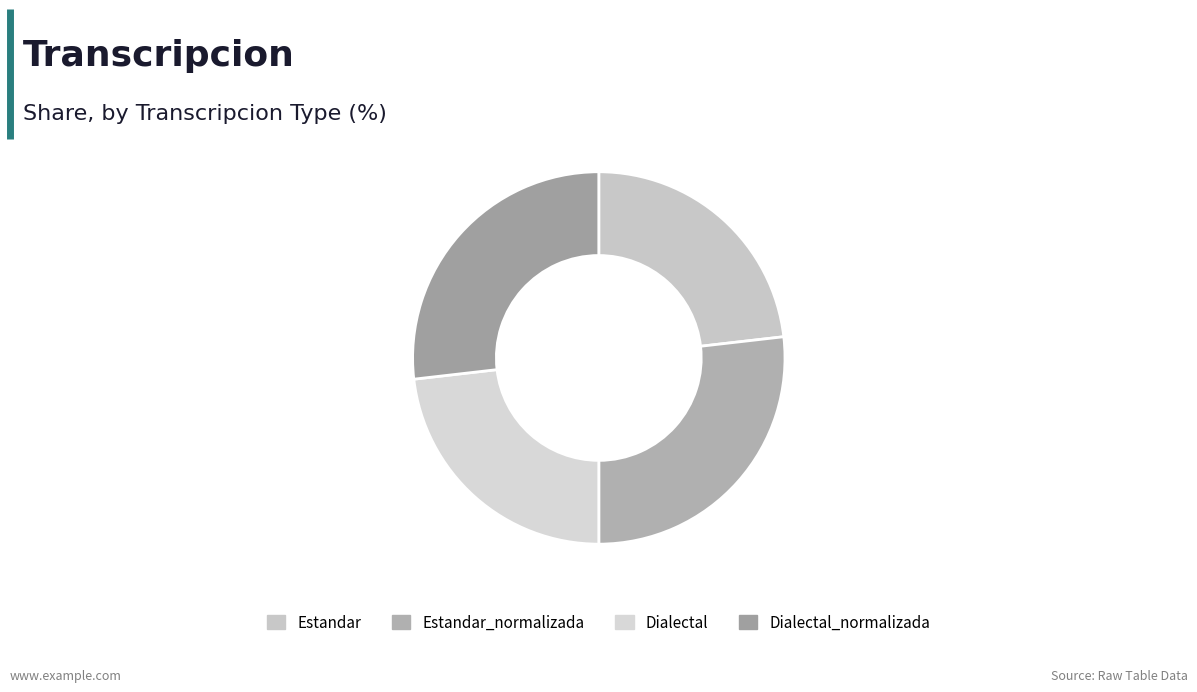

What is the ratio of the value at Estandar_normalizada to the value at Dialectal_normalizada?

1.0